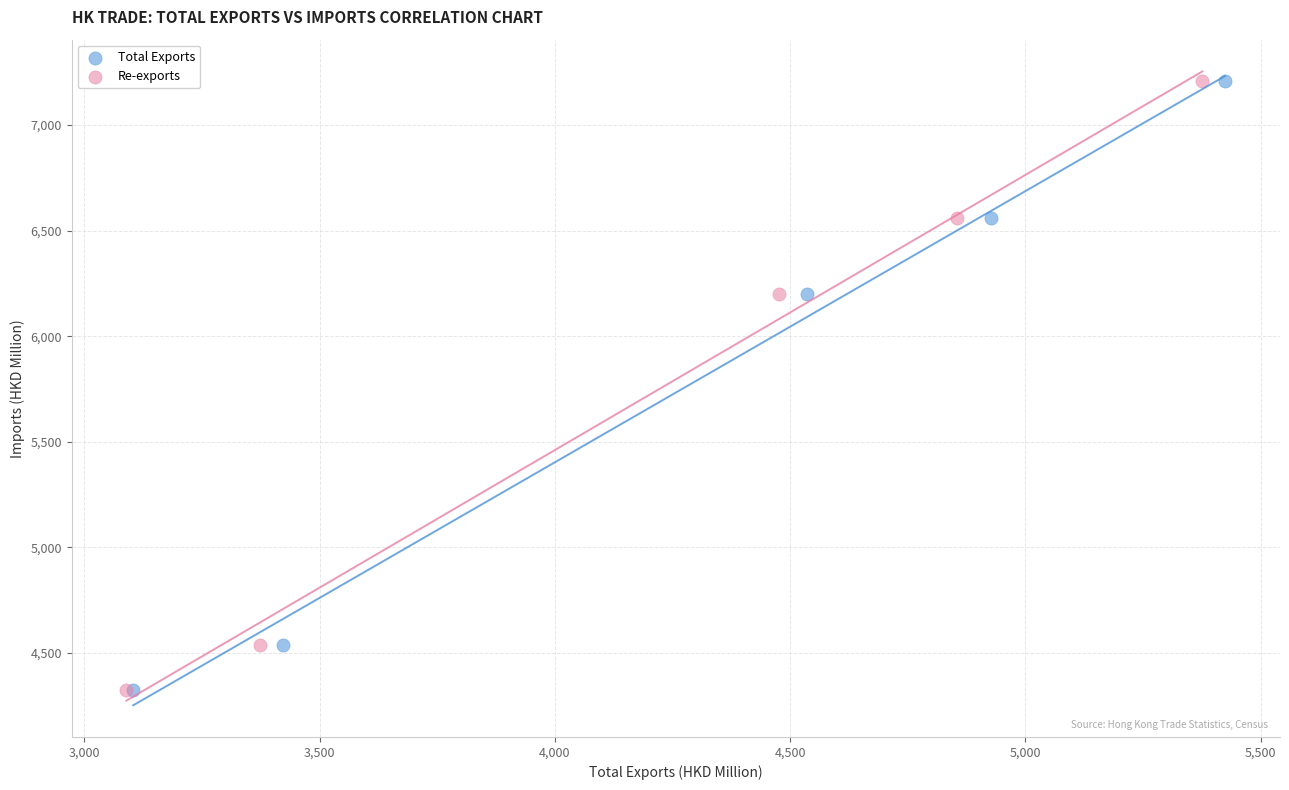

What are all the series names shown in the legend?

Total Exports, Re-exports